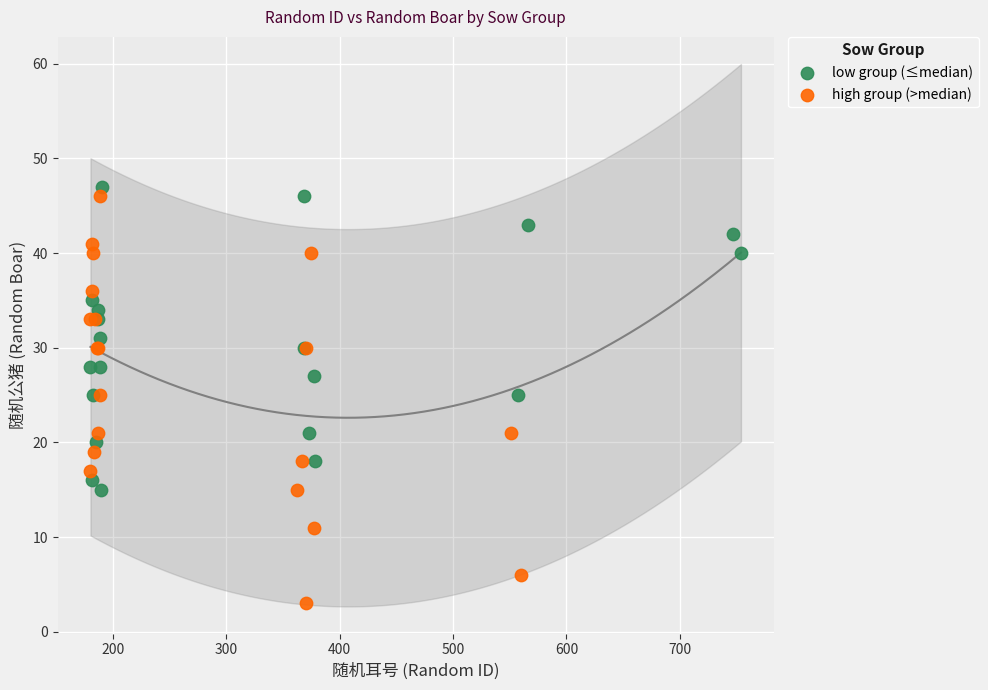

Which series reaches the minimum Y coordinate?

high group (>median)